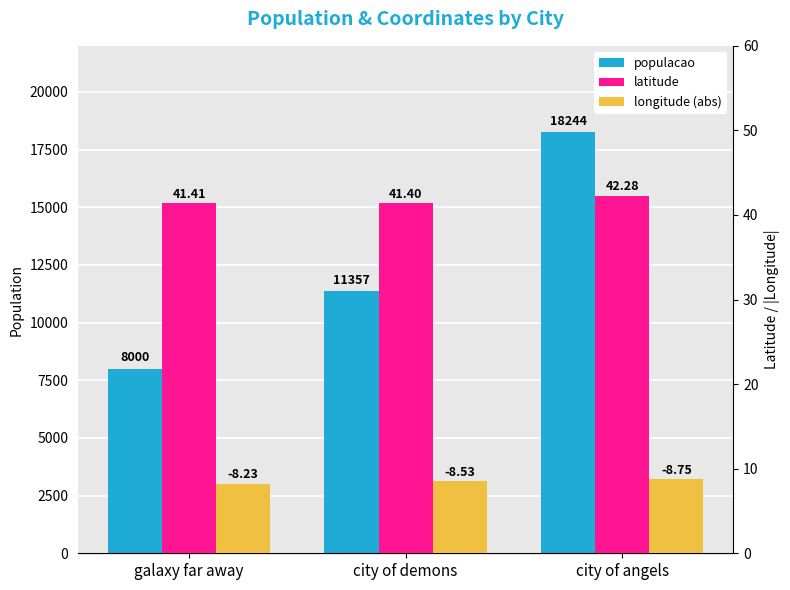

True or false: populacao has a value of 31021.4 at city of angels.

False